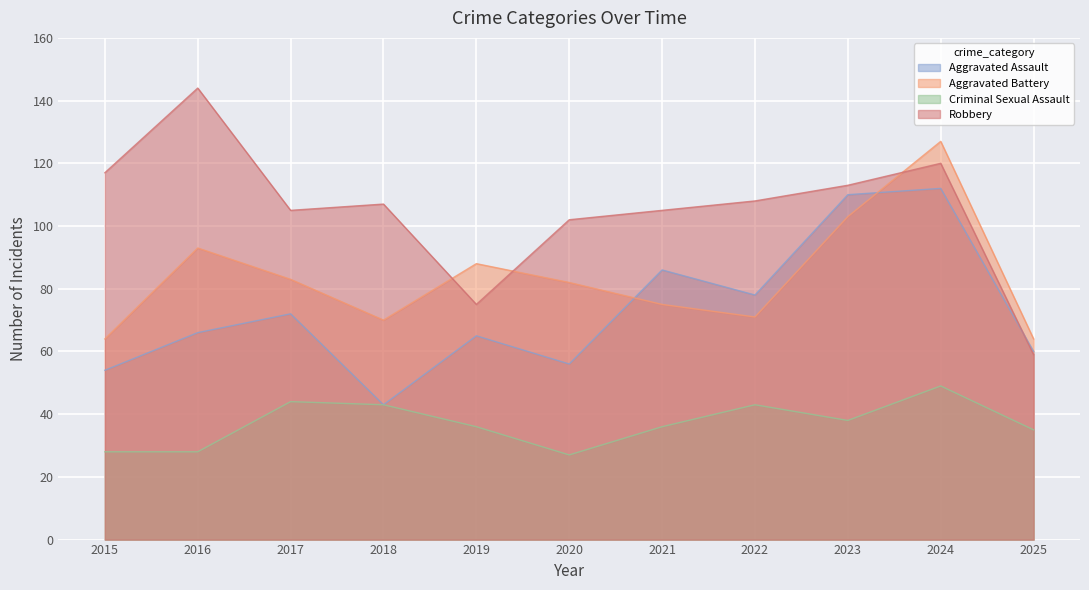

What is the total value across all series at 2015?

263